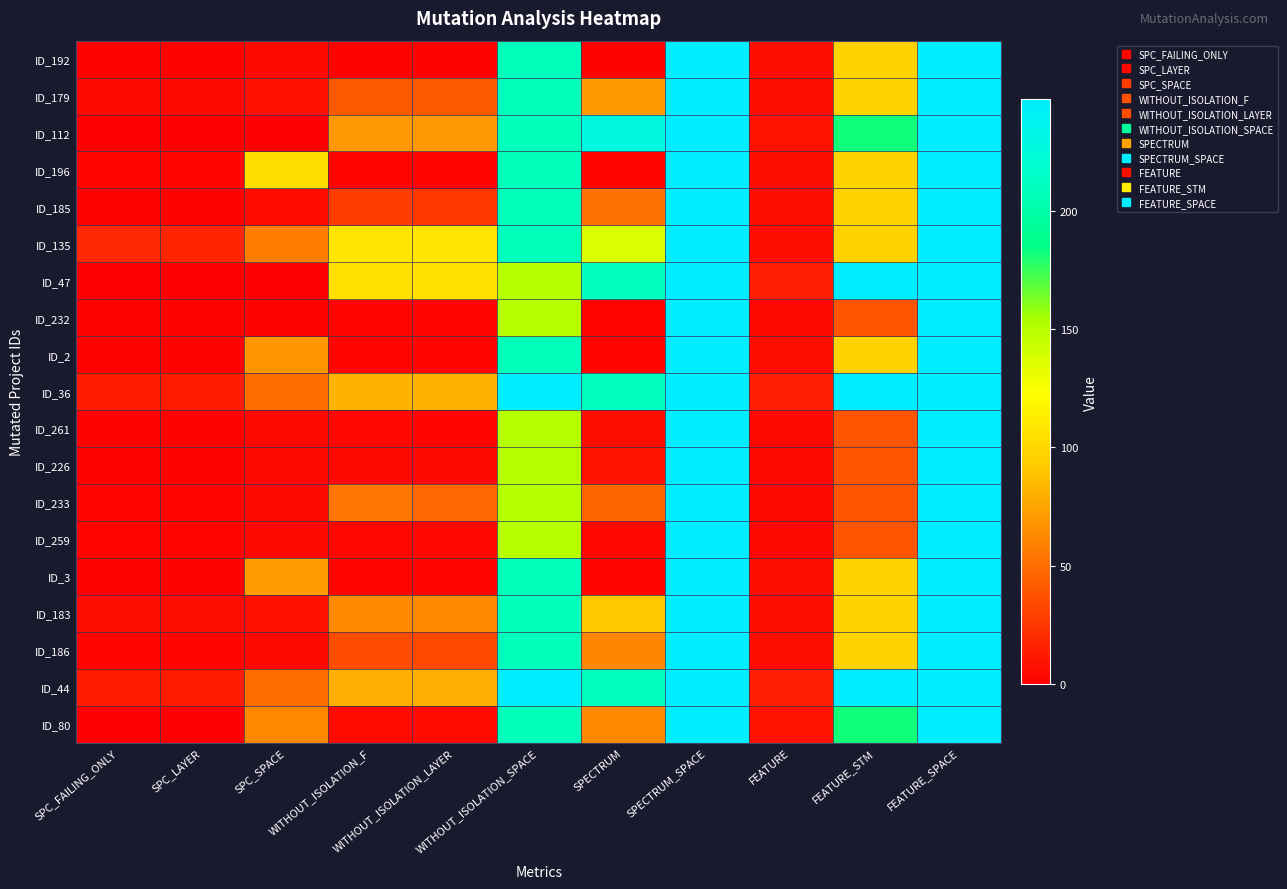

Reading right to left, transcribe all the data shown in this chart.

ID_192: FEATURE_SPACE=247	FEATURE_STM=97	FEATURE=6	SPECTRUM_SPACE=247	SPECTRUM=1	WITHOUT_ISOLATION_SPACE=208	WITHOUT_ISOLATION_LAYER=1	WITHOUT_ISOLATION_F=1	SPC_SPACE=4	SPC_LAYER=1	SPC_FAILING_ONLY=1
ID_179: FEATURE_SPACE=247	FEATURE_STM=97	FEATURE=6	SPECTRUM_SPACE=247	SPECTRUM=70	WITHOUT_ISOLATION_SPACE=208	WITHOUT_ISOLATION_LAYER=41	WITHOUT_ISOLATION_F=41	SPC_SPACE=8	SPC_LAYER=4	SPC_FAILING_ONLY=4
ID_112: FEATURE_SPACE=247	FEATURE_STM=182	FEATURE=9	SPECTRUM_SPACE=247	SPECTRUM=228	WITHOUT_ISOLATION_SPACE=208	WITHOUT_ISOLATION_LAYER=69	WITHOUT_ISOLATION_F=69	SPC_SPACE=0	SPC_LAYER=0	SPC_FAILING_ONLY=0
ID_196: FEATURE_SPACE=247	FEATURE_STM=97	FEATURE=6	SPECTRUM_SPACE=247	SPECTRUM=2	WITHOUT_ISOLATION_SPACE=208	WITHOUT_ISOLATION_LAYER=2	WITHOUT_ISOLATION_F=2	SPC_SPACE=104	SPC_LAYER=2	SPC_FAILING_ONLY=2
ID_185: FEATURE_SPACE=247	FEATURE_STM=97	FEATURE=6	SPECTRUM_SPACE=247	SPECTRUM=52	WITHOUT_ISOLATION_SPACE=208	WITHOUT_ISOLATION_LAYER=26	WITHOUT_ISOLATION_F=28	SPC_SPACE=5	SPC_LAYER=1	SPC_FAILING_ONLY=1
ID_135: FEATURE_SPACE=247	FEATURE_STM=97	FEATURE=6	SPECTRUM_SPACE=247	SPECTRUM=137	WITHOUT_ISOLATION_SPACE=208	WITHOUT_ISOLATION_LAYER=108	WITHOUT_ISOLATION_F=108	SPC_SPACE=57	SPC_LAYER=17	SPC_FAILING_ONLY=18
ID_47: FEATURE_SPACE=247	FEATURE_STM=247	FEATURE=14	SPECTRUM_SPACE=247	SPECTRUM=210	WITHOUT_ISOLATION_SPACE=150	WITHOUT_ISOLATION_LAYER=105	WITHOUT_ISOLATION_F=105	SPC_SPACE=0	SPC_LAYER=0	SPC_FAILING_ONLY=0
ID_232: FEATURE_SPACE=247	FEATURE_STM=39	FEATURE=4	SPECTRUM_SPACE=247	SPECTRUM=2	WITHOUT_ISOLATION_SPACE=150	WITHOUT_ISOLATION_LAYER=2	WITHOUT_ISOLATION_F=2	SPC_SPACE=1	SPC_LAYER=1	SPC_FAILING_ONLY=1
ID_2: FEATURE_SPACE=247	FEATURE_STM=97	FEATURE=6	SPECTRUM_SPACE=247	SPECTRUM=2	WITHOUT_ISOLATION_SPACE=208	WITHOUT_ISOLATION_LAYER=2	WITHOUT_ISOLATION_F=2	SPC_SPACE=68	SPC_LAYER=1	SPC_FAILING_ONLY=1
ID_36: FEATURE_SPACE=247	FEATURE_STM=247	FEATURE=14	SPECTRUM_SPACE=247	SPECTRUM=210	WITHOUT_ISOLATION_SPACE=247	WITHOUT_ISOLATION_LAYER=82	WITHOUT_ISOLATION_F=82	SPC_SPACE=50	SPC_LAYER=13	SPC_FAILING_ONLY=13
ID_261: FEATURE_SPACE=247	FEATURE_STM=39	FEATURE=4	SPECTRUM_SPACE=247	SPECTRUM=7	WITHOUT_ISOLATION_SPACE=150	WITHOUT_ISOLATION_LAYER=2	WITHOUT_ISOLATION_F=3	SPC_SPACE=4	SPC_LAYER=1	SPC_FAILING_ONLY=1
ID_226: FEATURE_SPACE=247	FEATURE_STM=39	FEATURE=4	SPECTRUM_SPACE=247	SPECTRUM=9	WITHOUT_ISOLATION_SPACE=150	WITHOUT_ISOLATION_LAYER=4	WITHOUT_ISOLATION_F=4	SPC_SPACE=4	SPC_LAYER=1	SPC_FAILING_ONLY=1
ID_233: FEATURE_SPACE=247	FEATURE_STM=39	FEATURE=4	SPECTRUM_SPACE=247	SPECTRUM=46	WITHOUT_ISOLATION_SPACE=150	WITHOUT_ISOLATION_LAYER=47	WITHOUT_ISOLATION_F=54	SPC_SPACE=4	SPC_LAYER=2	SPC_FAILING_ONLY=2
ID_259: FEATURE_SPACE=247	FEATURE_STM=39	FEATURE=4	SPECTRUM_SPACE=247	SPECTRUM=3	WITHOUT_ISOLATION_SPACE=150	WITHOUT_ISOLATION_LAYER=3	WITHOUT_ISOLATION_F=3	SPC_SPACE=4	SPC_LAYER=2	SPC_FAILING_ONLY=2
ID_3: FEATURE_SPACE=247	FEATURE_STM=97	FEATURE=6	SPECTRUM_SPACE=247	SPECTRUM=2	WITHOUT_ISOLATION_SPACE=208	WITHOUT_ISOLATION_LAYER=2	WITHOUT_ISOLATION_F=2	SPC_SPACE=71	SPC_LAYER=1	SPC_FAILING_ONLY=1
ID_183: FEATURE_SPACE=247	FEATURE_STM=97	FEATURE=6	SPECTRUM_SPACE=247	SPECTRUM=91	WITHOUT_ISOLATION_SPACE=208	WITHOUT_ISOLATION_LAYER=63	WITHOUT_ISOLATION_F=63	SPC_SPACE=8	SPC_LAYER=6	SPC_FAILING_ONLY=6
ID_186: FEATURE_SPACE=247	FEATURE_STM=97	FEATURE=6	SPECTRUM_SPACE=247	SPECTRUM=61	WITHOUT_ISOLATION_SPACE=208	WITHOUT_ISOLATION_LAYER=33	WITHOUT_ISOLATION_F=35	SPC_SPACE=4	SPC_LAYER=2	SPC_FAILING_ONLY=2
ID_44: FEATURE_SPACE=247	FEATURE_STM=247	FEATURE=14	SPECTRUM_SPACE=247	SPECTRUM=210	WITHOUT_ISOLATION_SPACE=247	WITHOUT_ISOLATION_LAYER=80	WITHOUT_ISOLATION_F=80	SPC_SPACE=50	SPC_LAYER=13	SPC_FAILING_ONLY=13
ID_80: FEATURE_SPACE=247	FEATURE_STM=182	FEATURE=9	SPECTRUM_SPACE=247	SPECTRUM=63	WITHOUT_ISOLATION_SPACE=208	WITHOUT_ISOLATION_LAYER=5	WITHOUT_ISOLATION_F=5	SPC_SPACE=62	SPC_LAYER=0	SPC_FAILING_ONLY=0